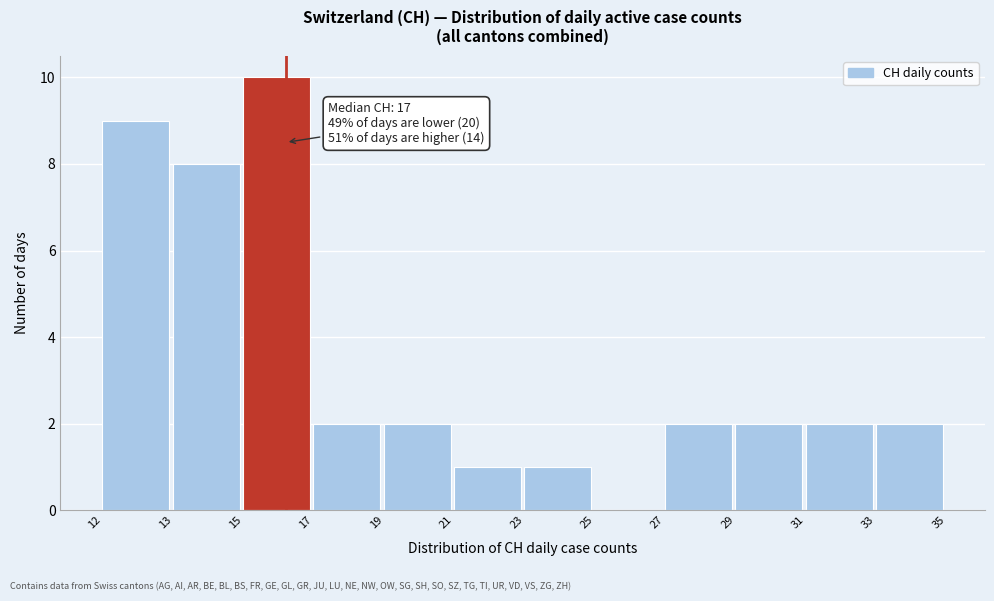

Reading right to left, what are all the values shown in this chart?

33=2	31=2	29=2	27=2	25=0	23=1	21=1	19=2	17=2	15=10	13=8	12=9